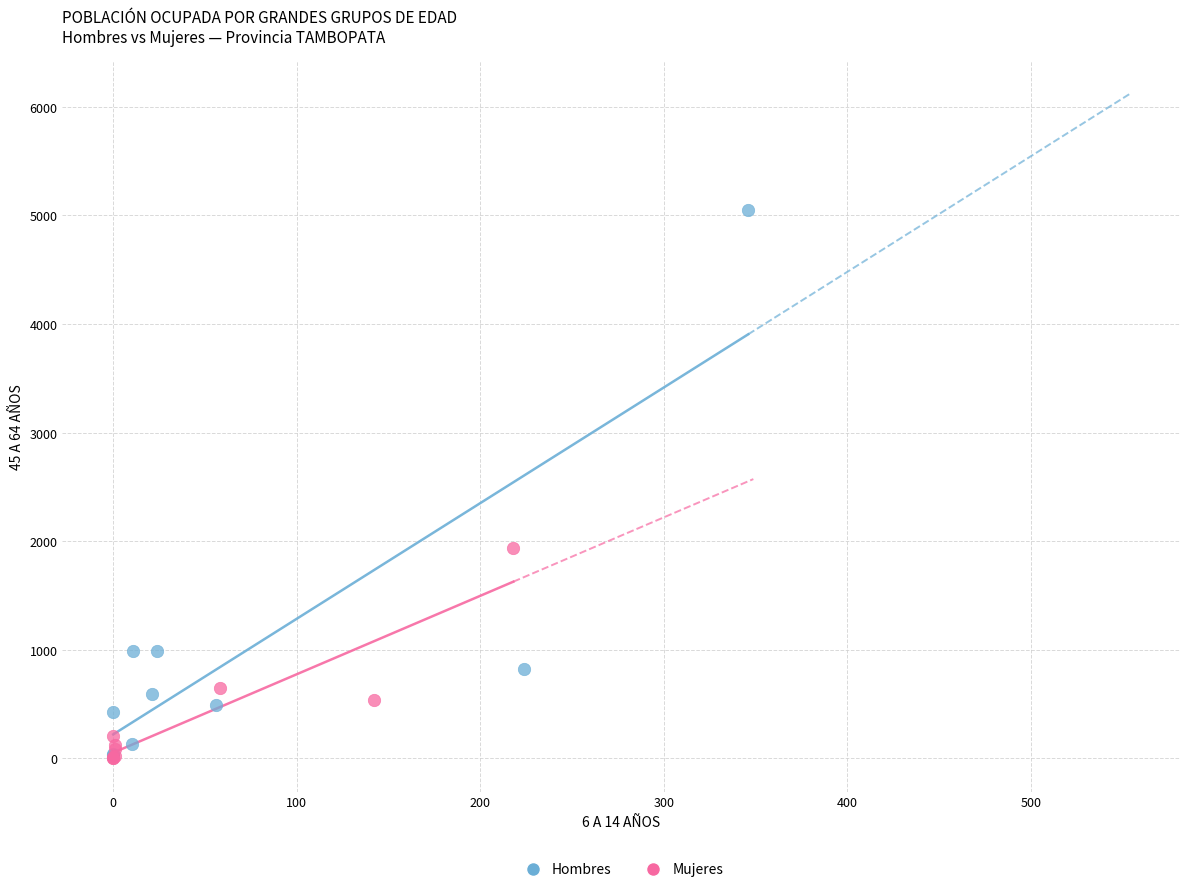

Which series reaches the maximum Y coordinate?

Hombres